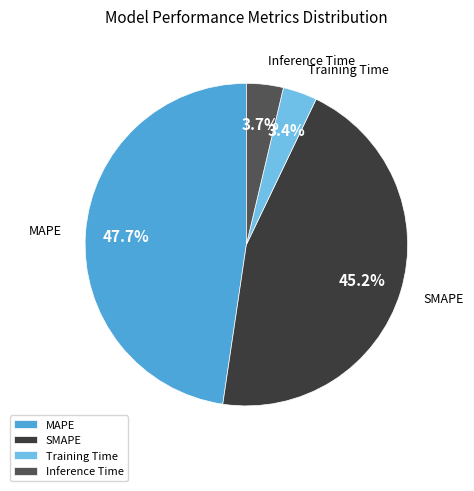

Which slice is the largest?

MAPE